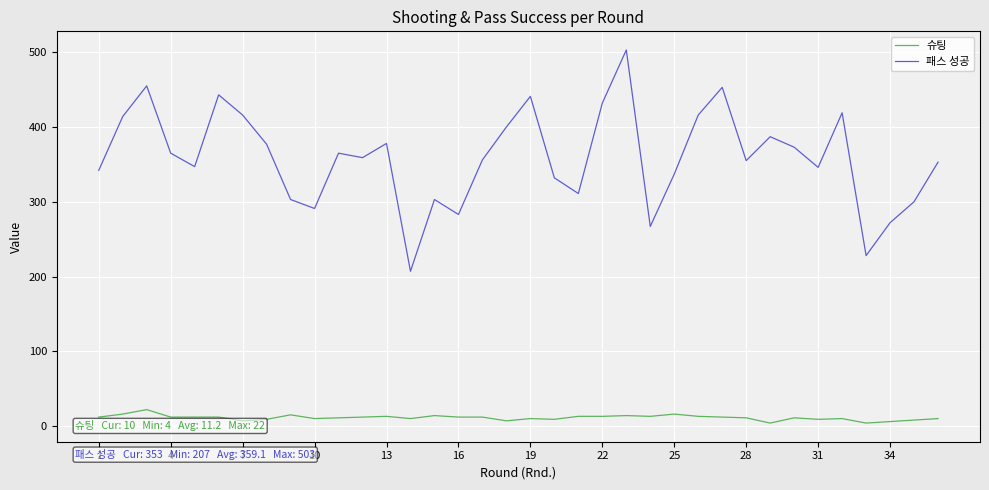

How many categories are shown in the chart?

36